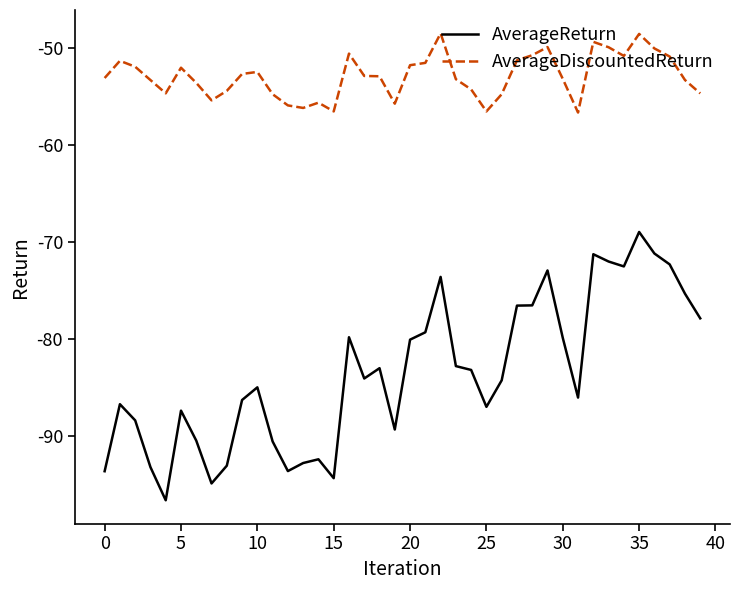

True or false: AverageReturn and AverageDiscountedReturn intersect in this chart.

False